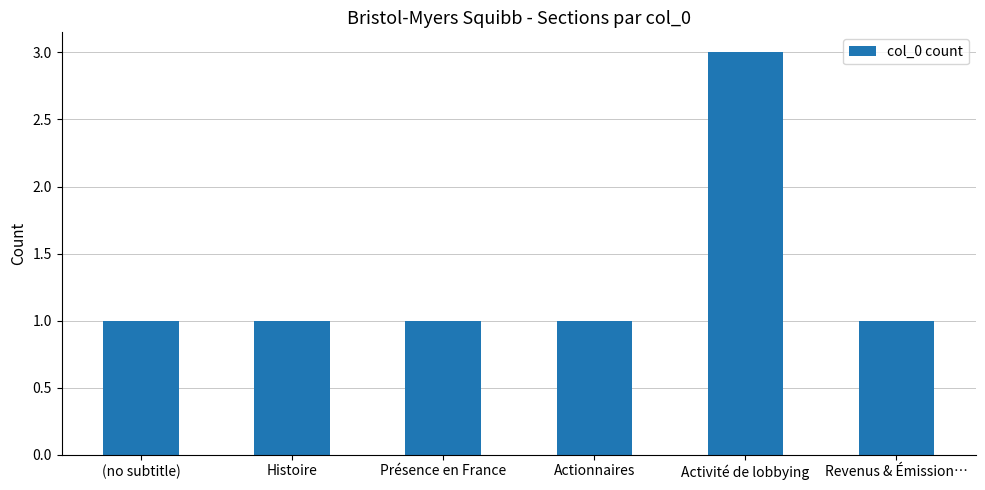

What is the value of the 4th bar from the left?

1